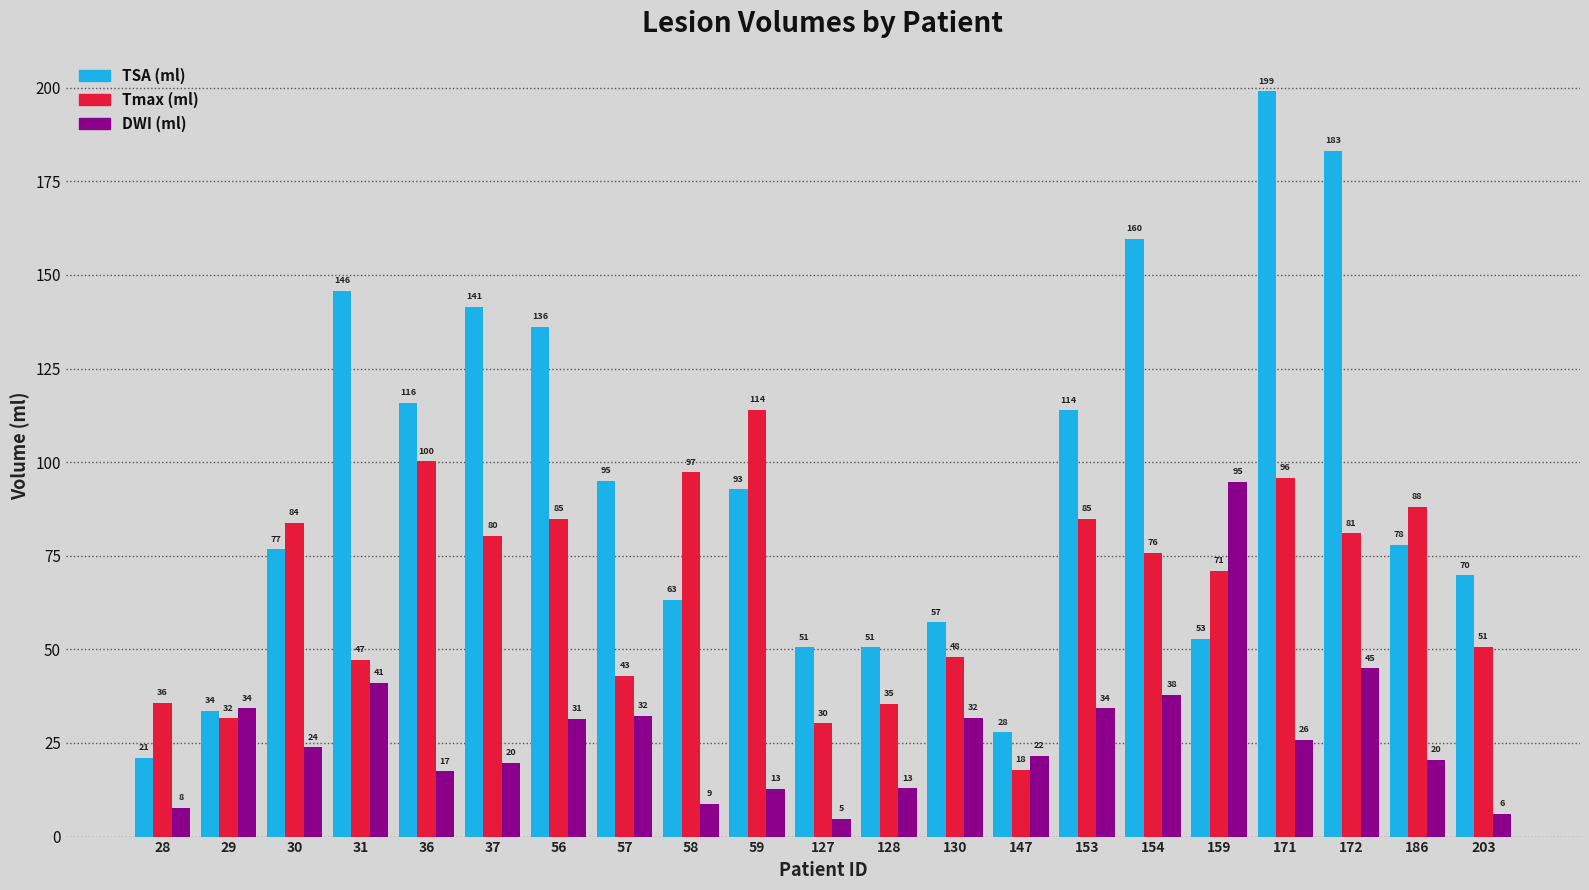

What is the difference between the maximum and minimum values in the DWI (ml) series?

90.0